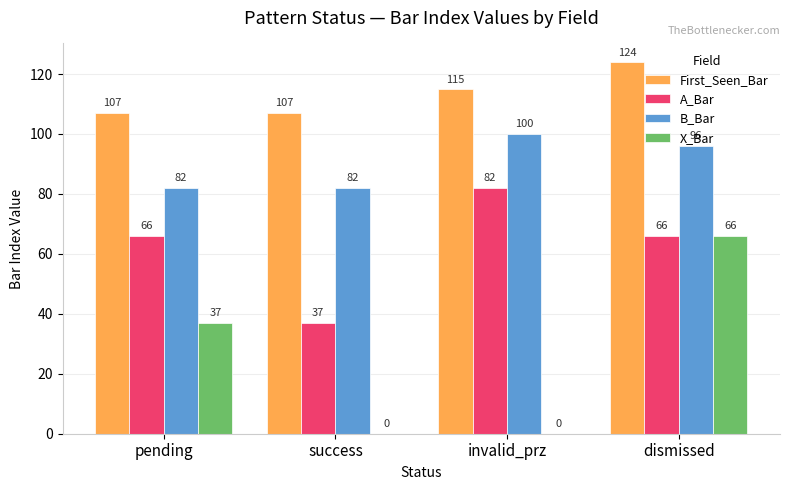

How many series are shown in this chart?

4